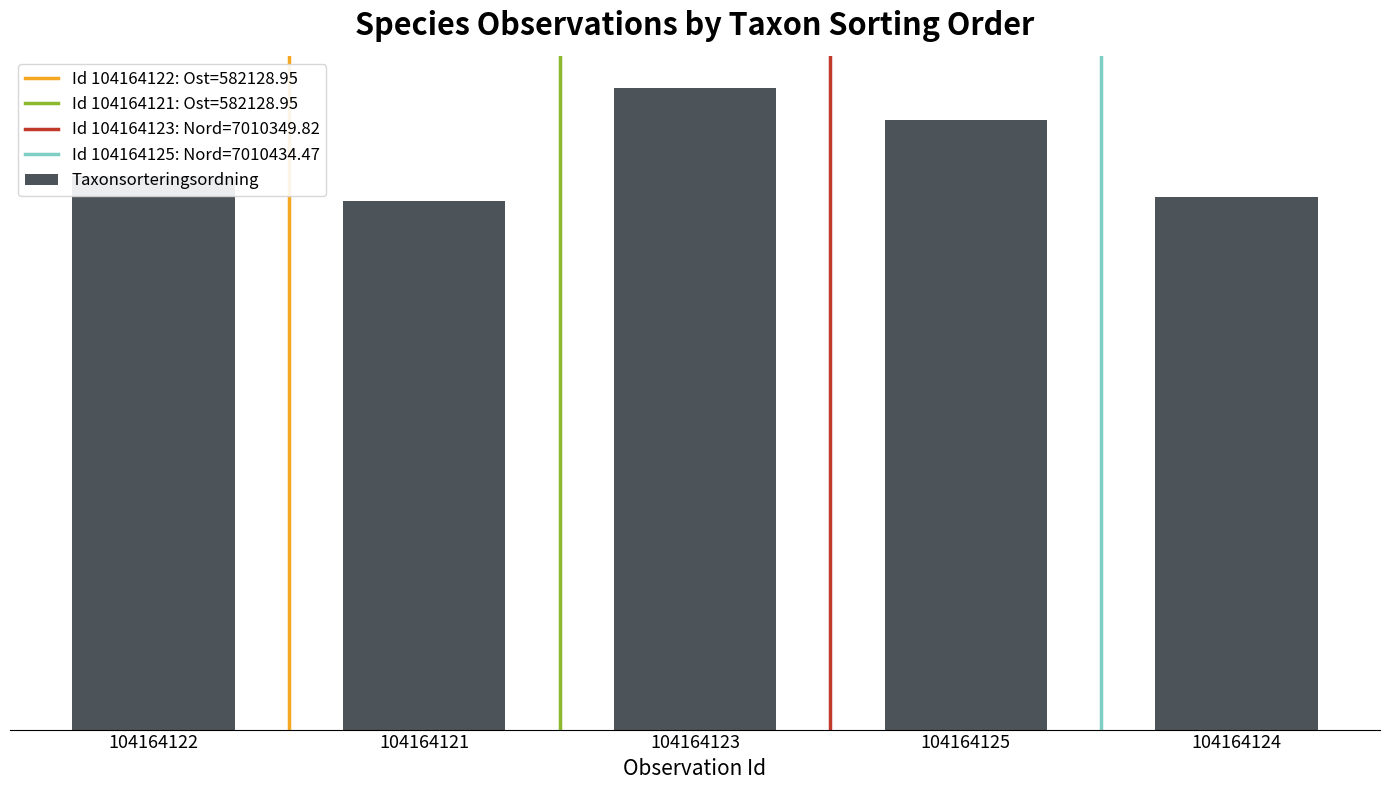

Are the bars horizontal?

No